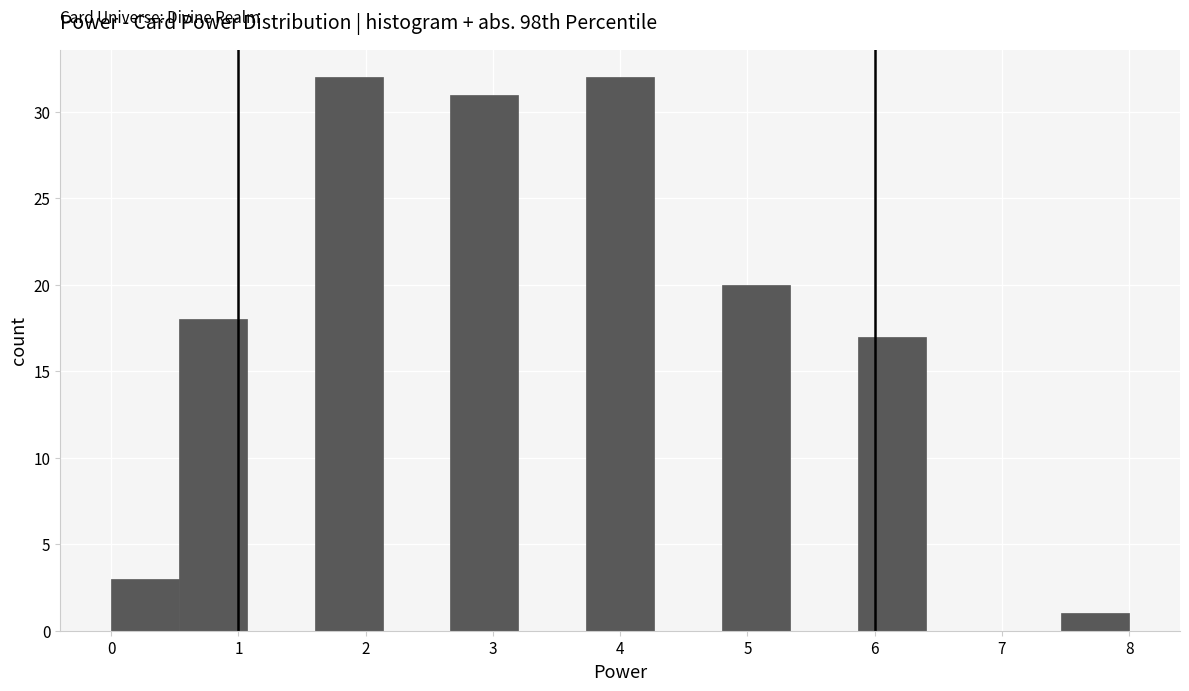

Reading left to right, transcribe this chart: for each bar, give the range it covers on the x-axis and its height. Neither the bar edges nor the heights are printed on the chart, so give them approximately, as read against the axes.

0.0 to 0.5: 3
0.5 to 1.1: 18
1.1 to 1.6: 0
1.6 to 2.1: 32
2.1 to 2.7: 0
2.7 to 3.2: 31
3.2 to 3.7: 0
3.7 to 4.3: 32
4.3 to 4.8: 0
4.8 to 5.3: 20
5.3 to 5.9: 0
5.9 to 6.4: 17
6.4 to 6.9: 0
6.9 to 7.5: 0
7.5 to 8.0: 1